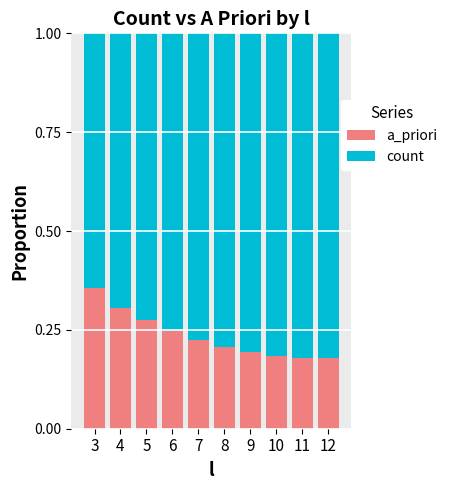

What is the total value across all series at 6?

1.0